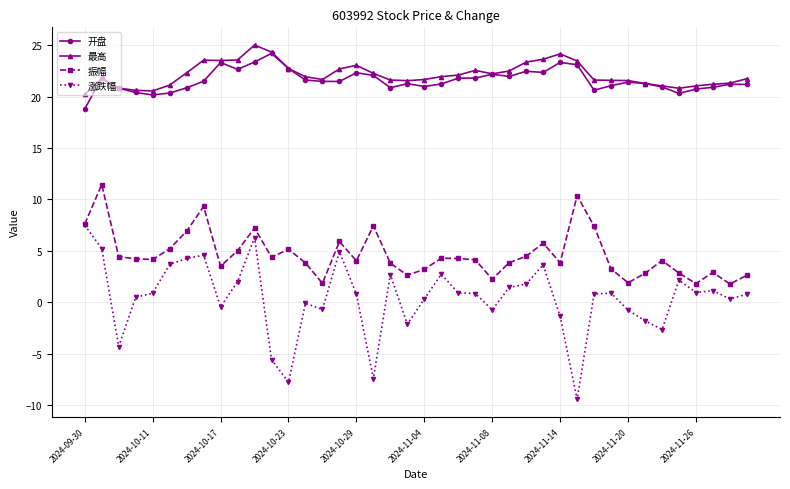

What is the average value of the 振幅 series?

4.7